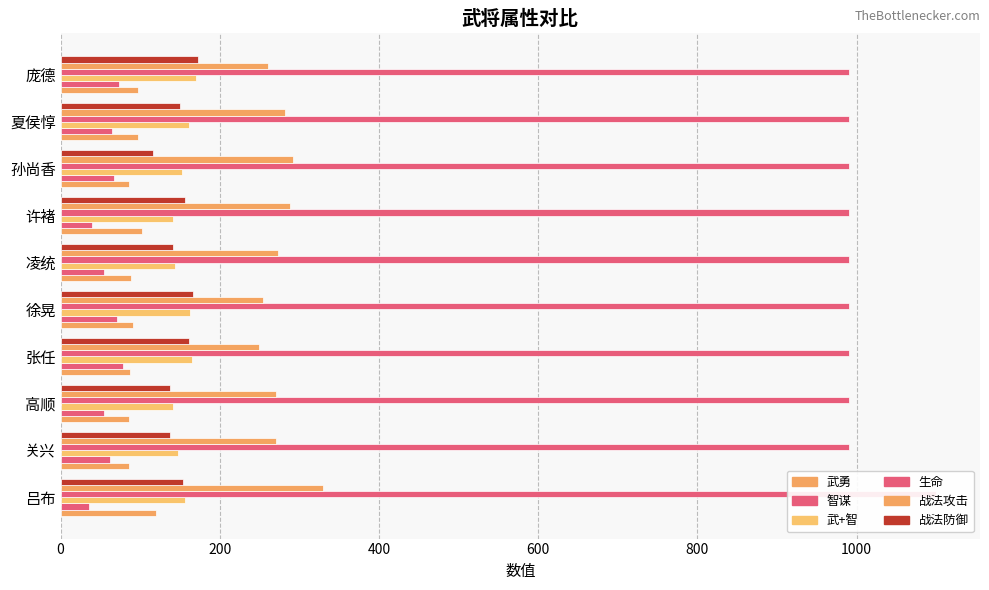

How many series are shown in this chart?

6